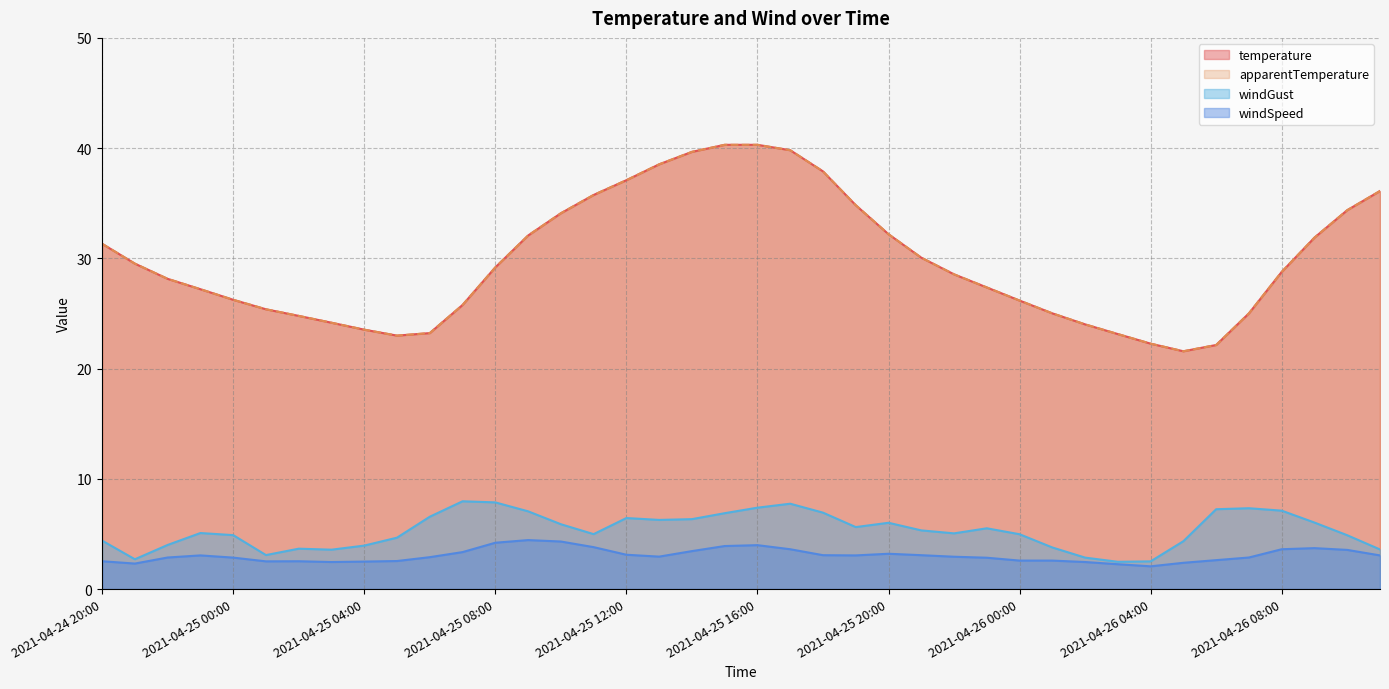

Which series has the largest range (max minus min)?

temperature